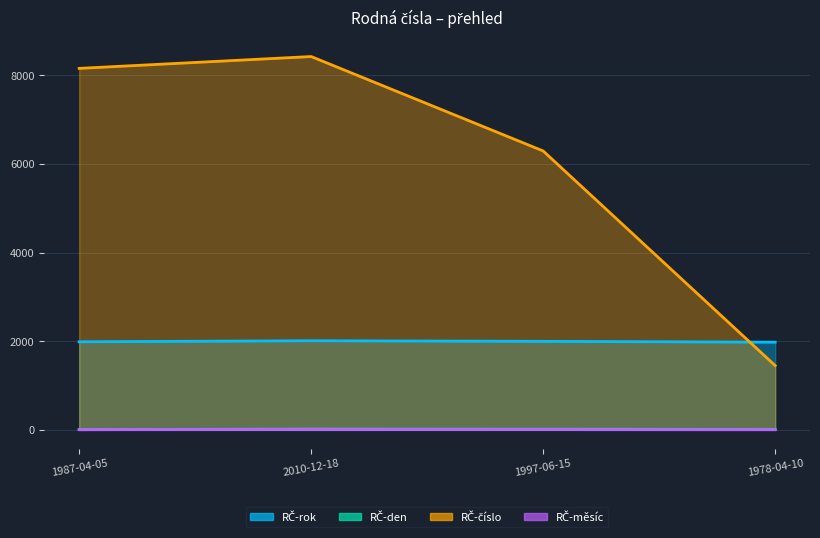

What position from the left is 2010-12-18?

2